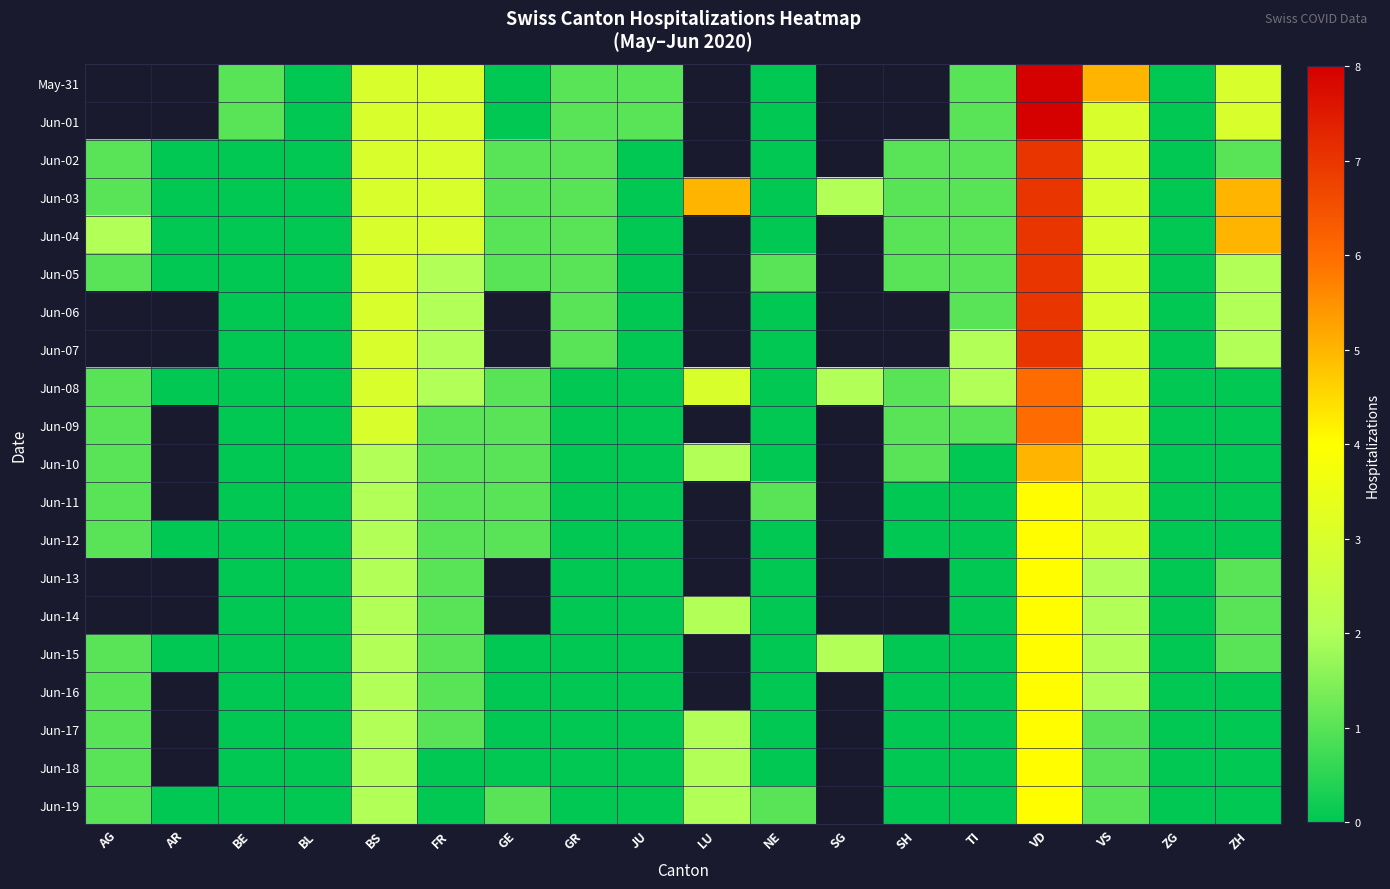

Which label corresponds to the smallest value in the chart?

BL